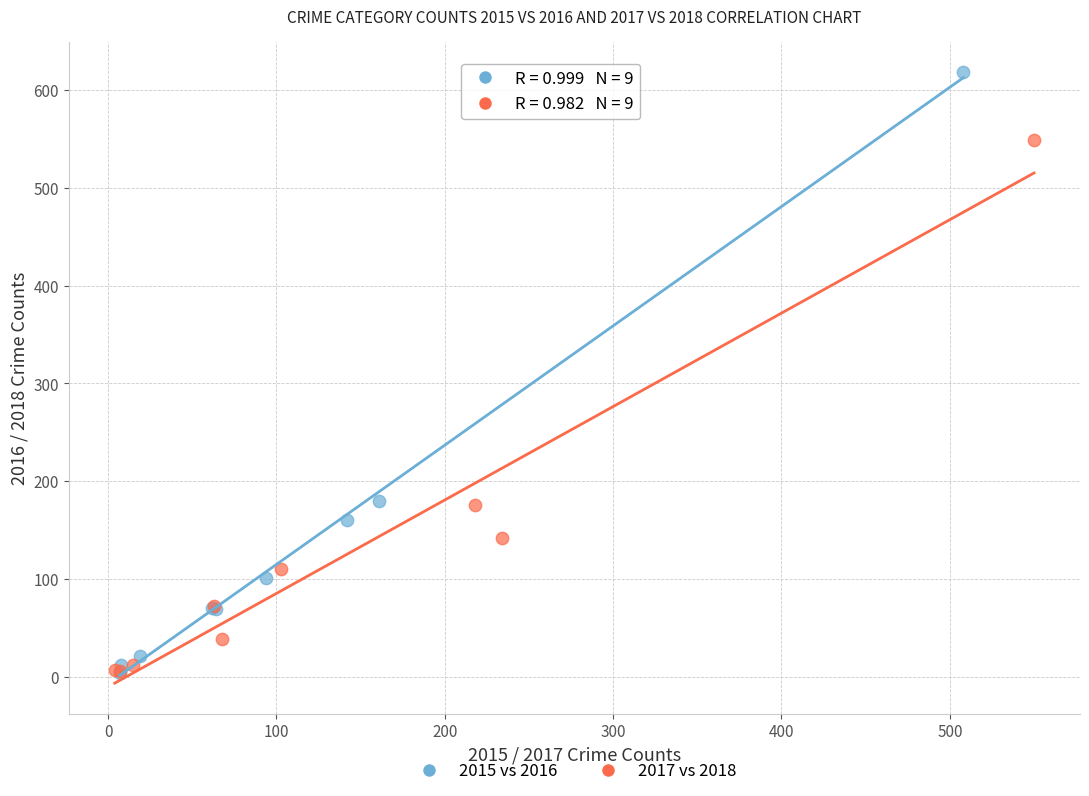

Which series has the widest spread of Y values?

2015 vs 2016